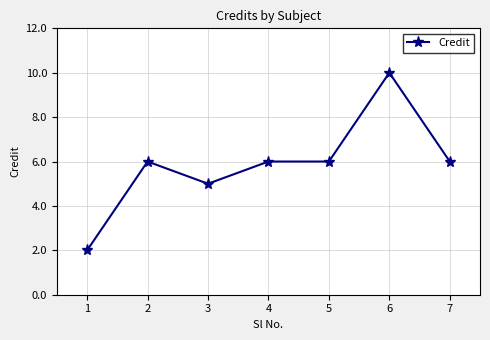

Is it true that the value at 5 is 9?

False